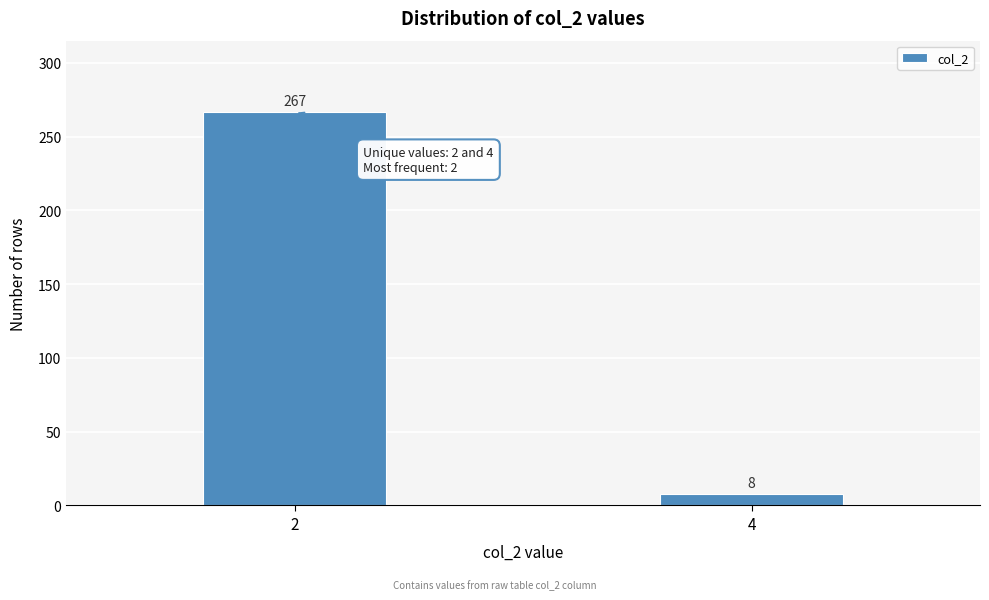

Reading left to right, list all the values displayed in this chart.

267	8